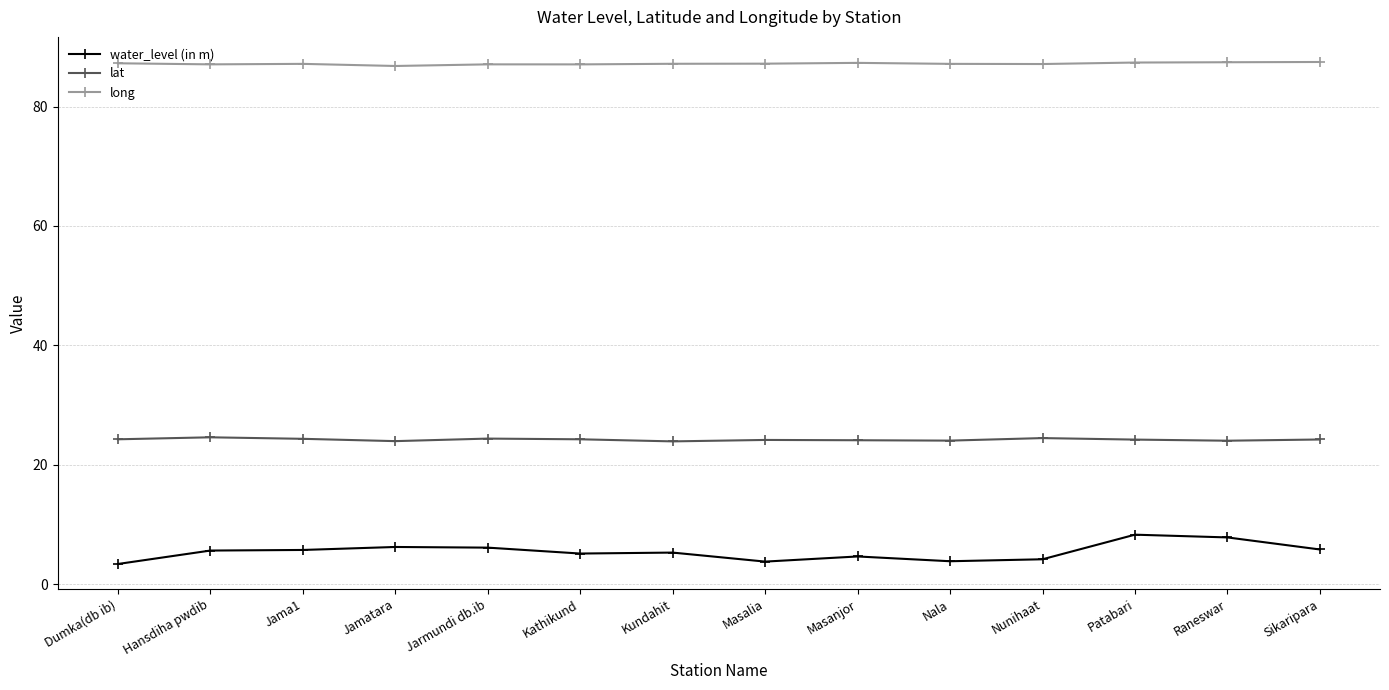

What is the value of the lat point at the 9th from the left?

24.1